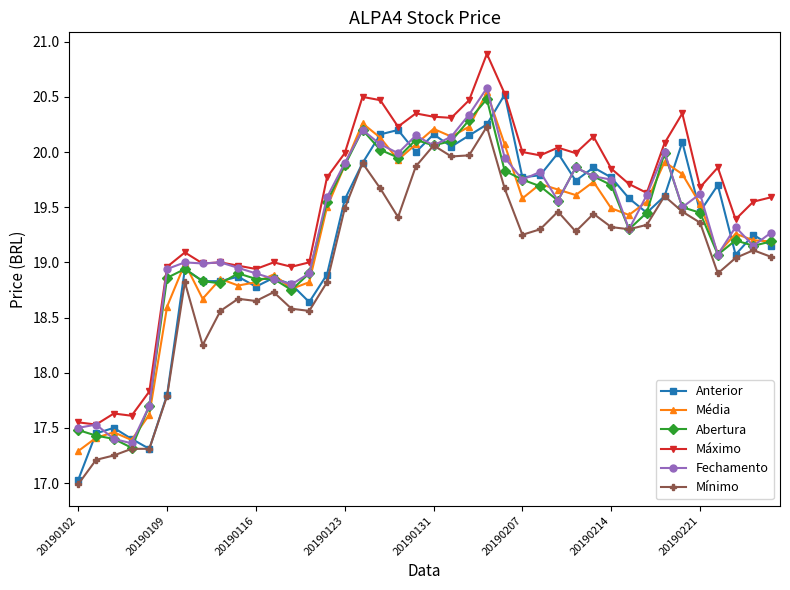

Which series has the largest total across all categories?

Máximo